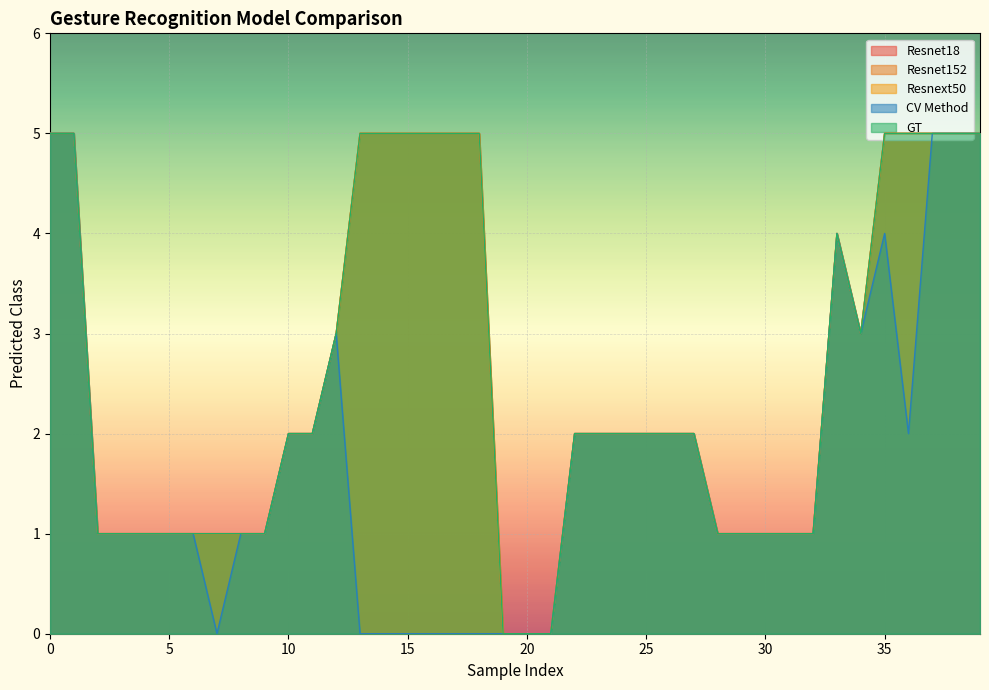

What value does the GT series have at 35?

5